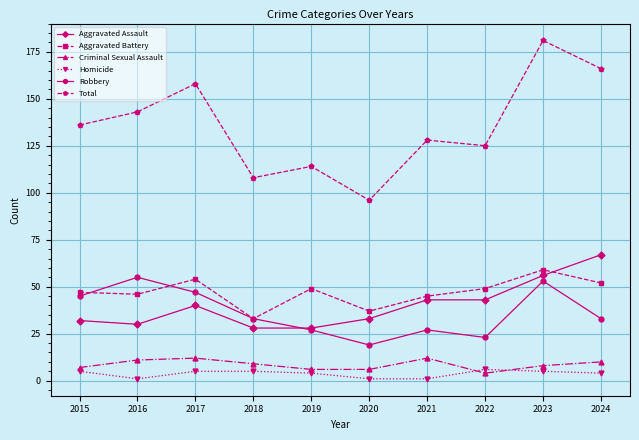

True or false: Aggravated Assault and Criminal Sexual Assault cross at least once.

False